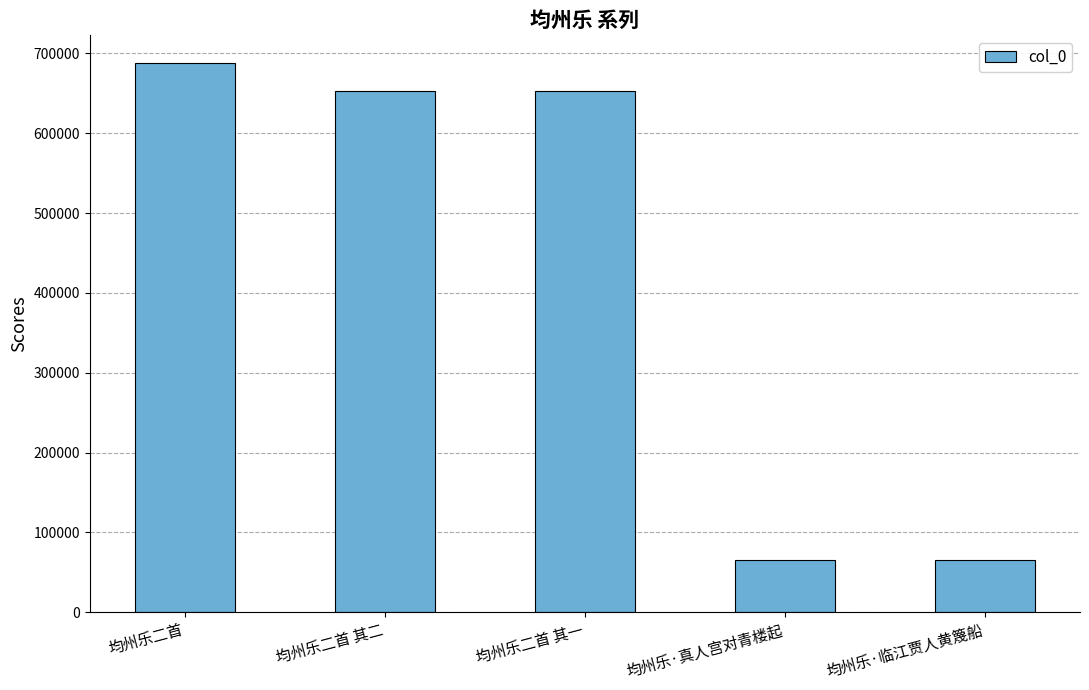

Where does the data first go above 652331?

均州乐二首